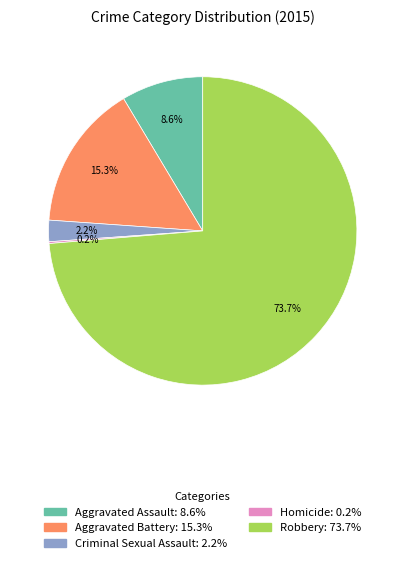

Which category accounts for the majority?

Robbery